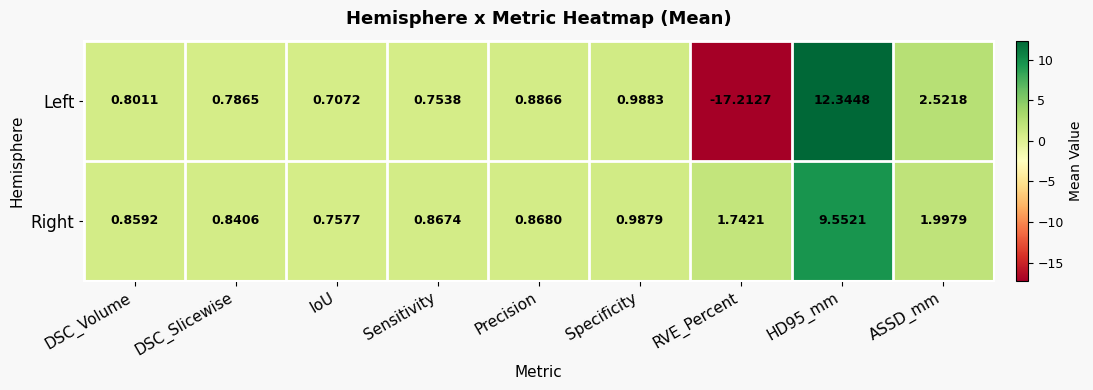

Which series has the largest range (max minus min)?

Left